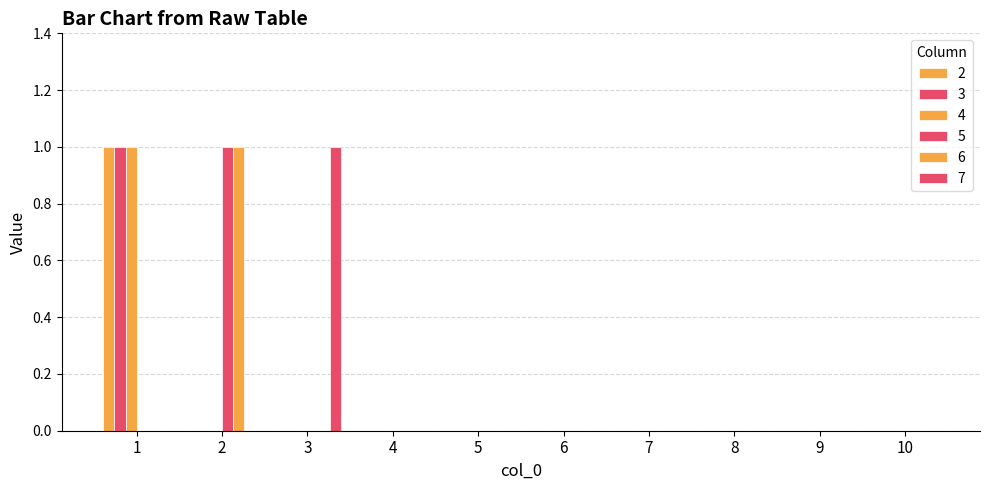

True or false: 2 has a value of 0 at 7.

True